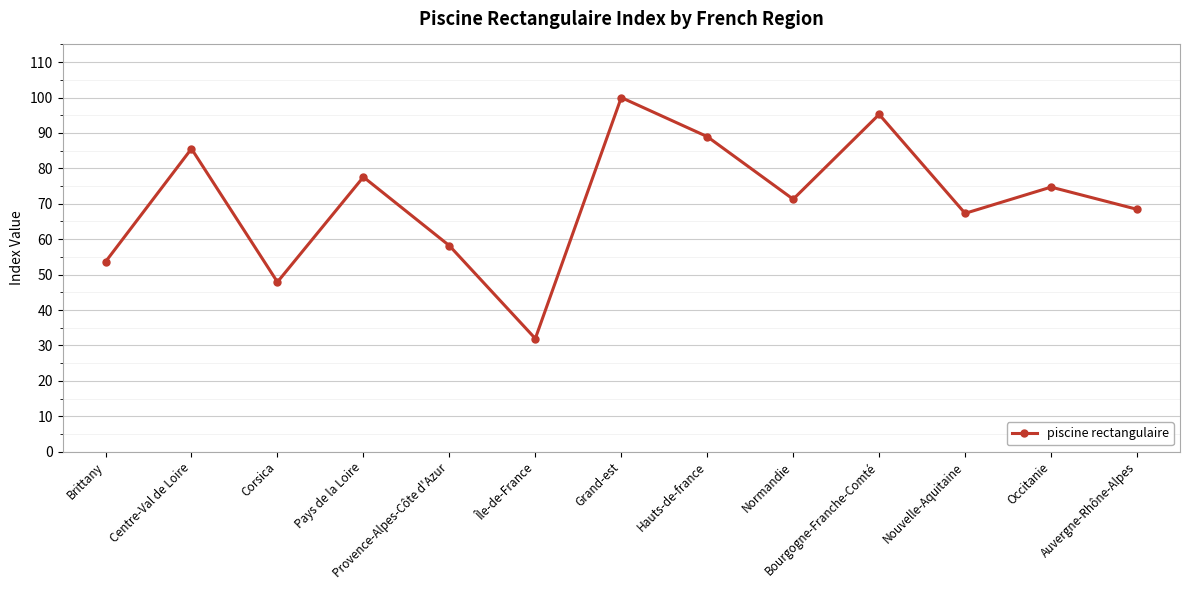

Does the chart have visible grid lines?

Yes